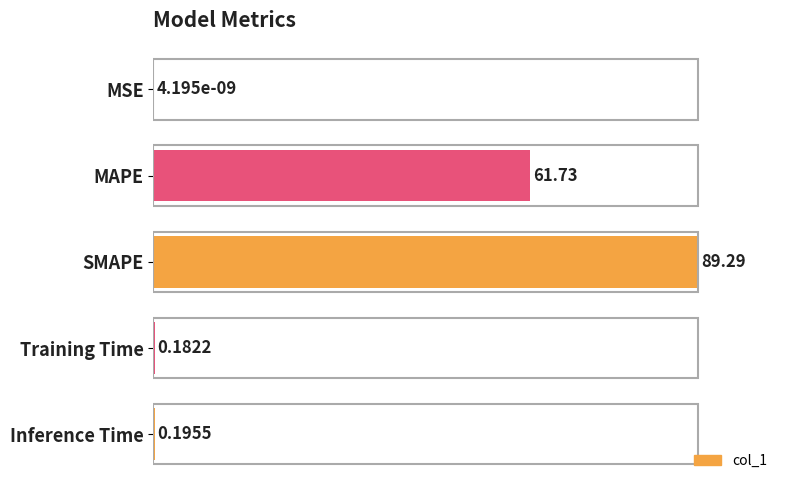

Are the bars horizontal?

Yes